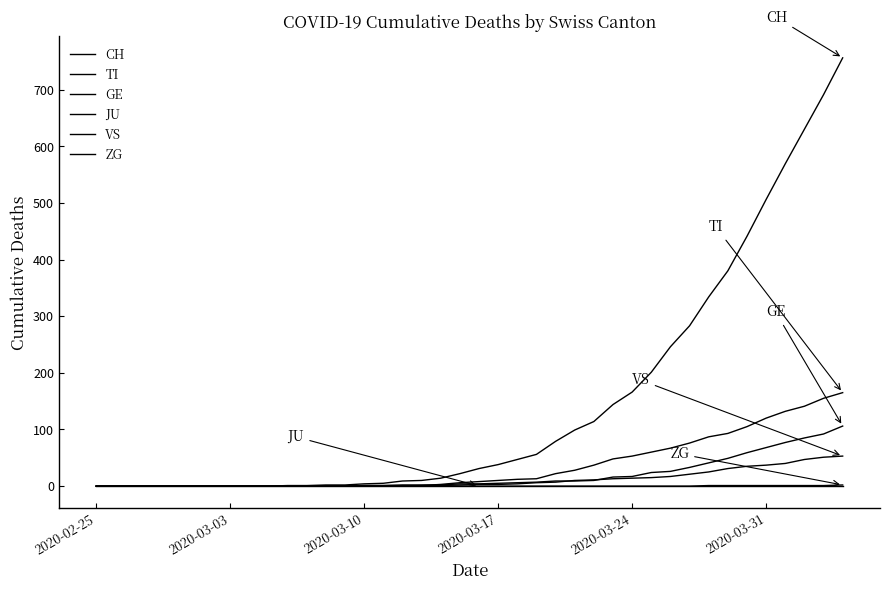

True or false: JU has more than 0 points higher than both neighbors.

False